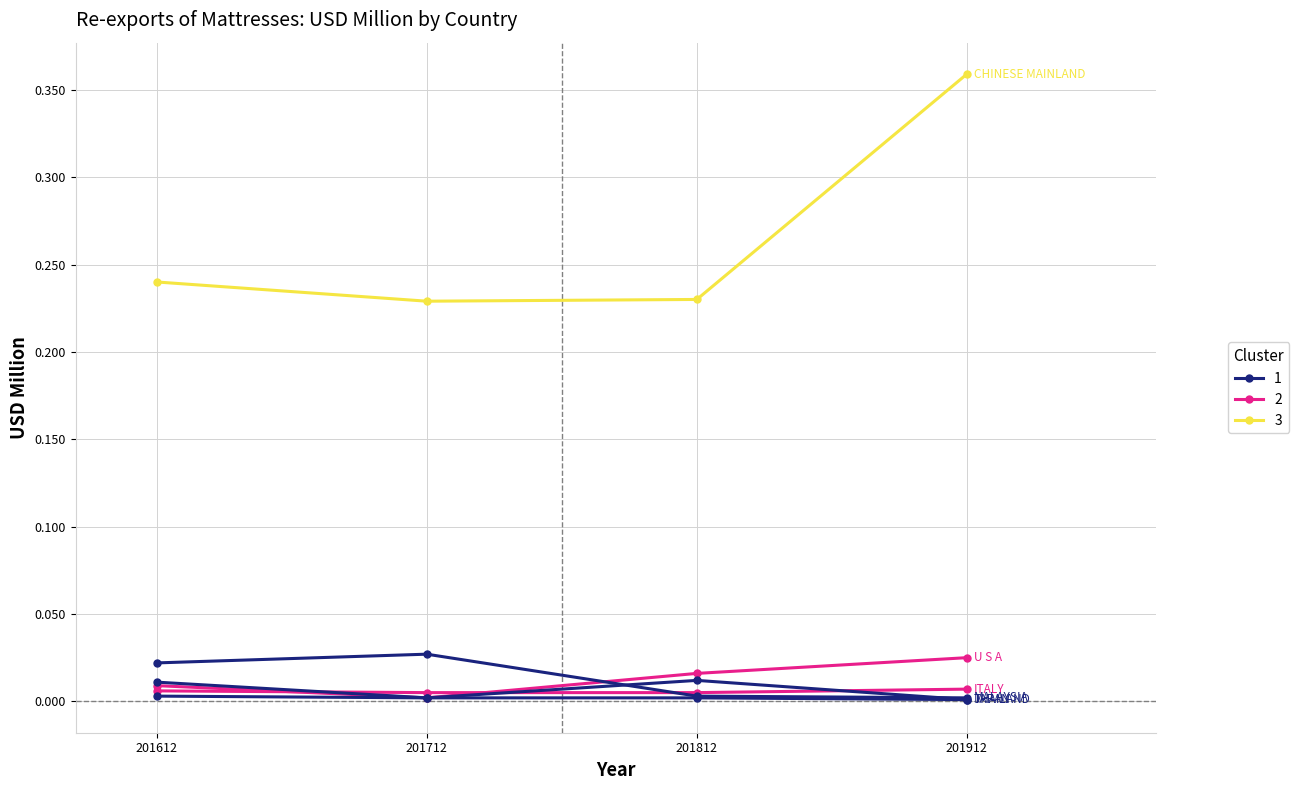

What is the difference between the highest and lowest values at 201812?

0.2